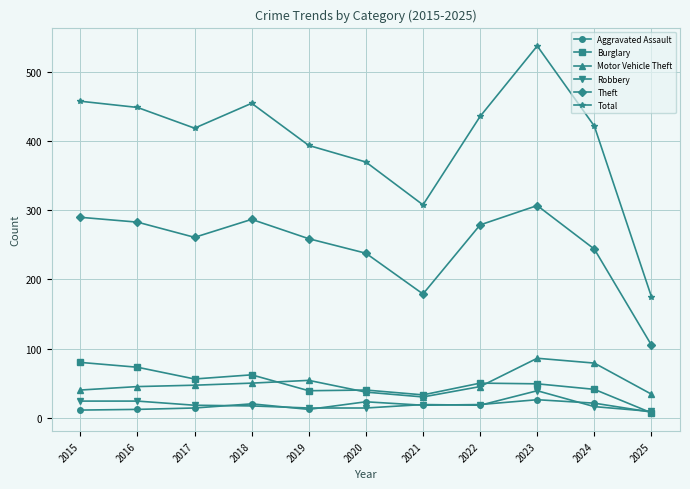

Which series has the widest spread of values?

Total